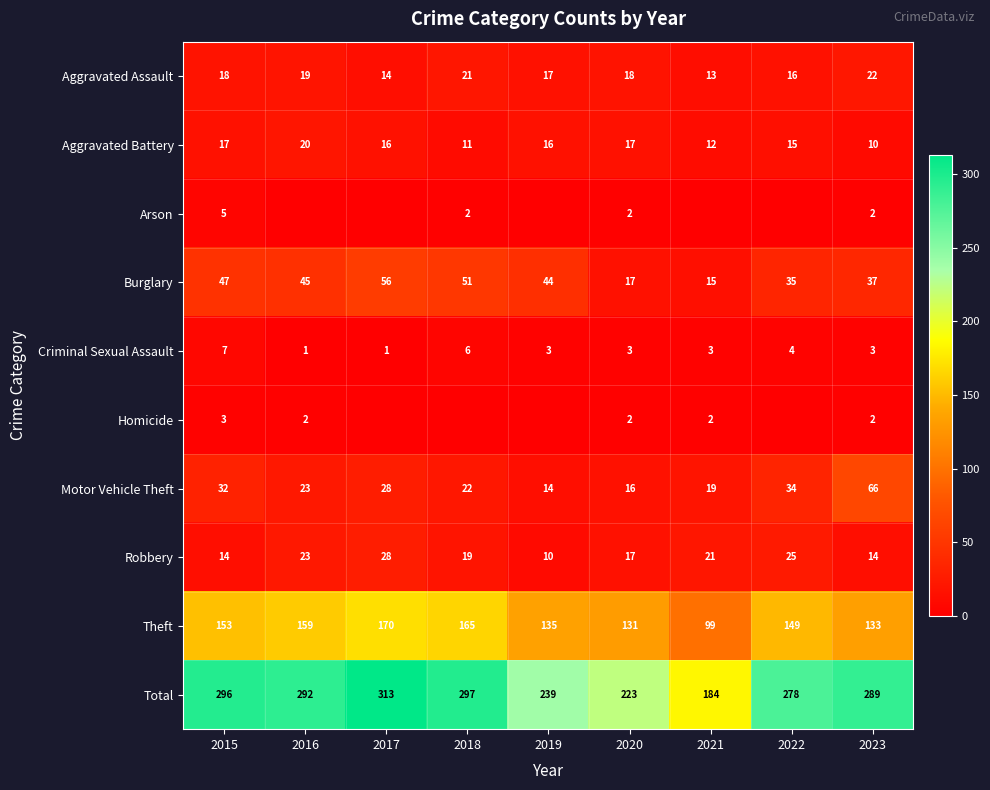

What is the difference between the maximum and second lowest values in the Criminal Sexual Assault series?

6